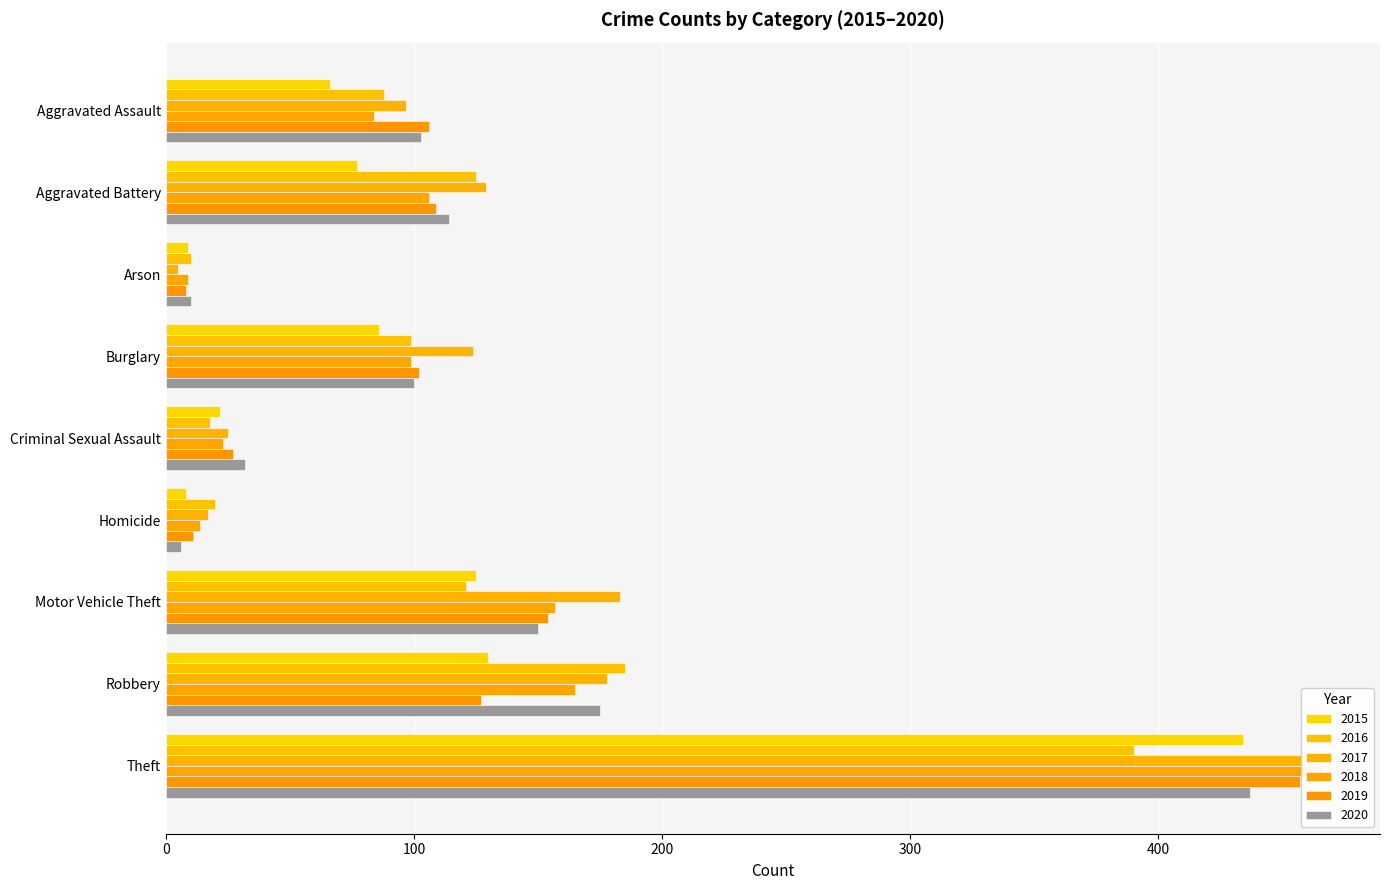

What is the sum of all 2016 values?

1056